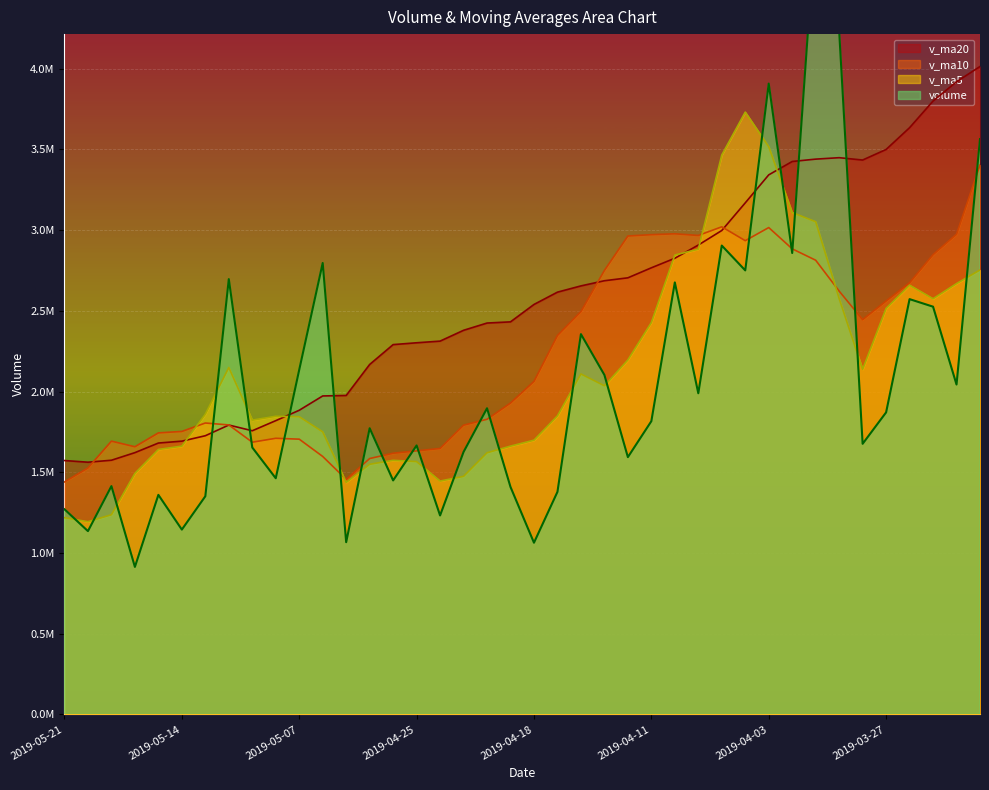

Between which two adjacent categories do v_ma5 and volume first intersect?

2019-05-21 and 2019-05-20